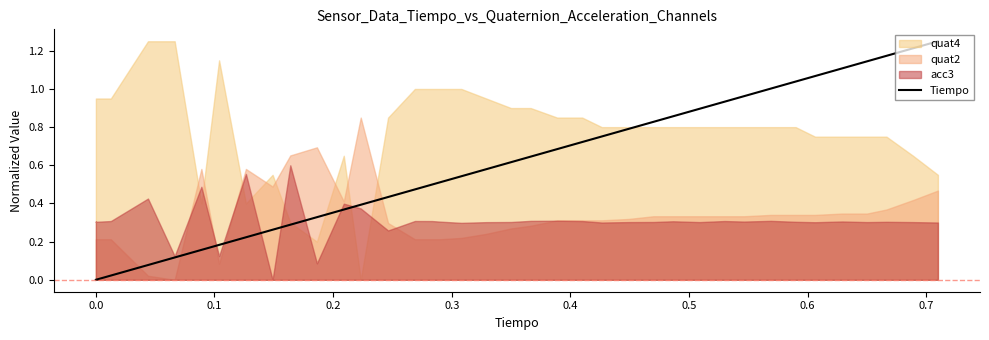

True or false: there are more than 2 points higher than both neighbors.

False